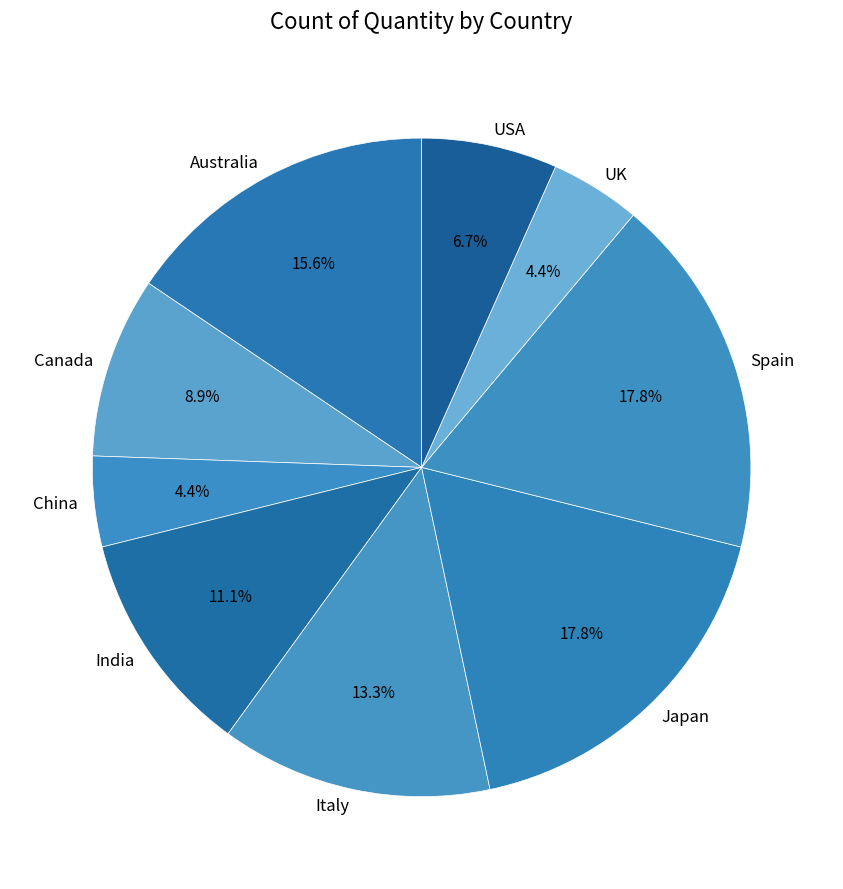

Does USA account for over 50% of the chart?

No